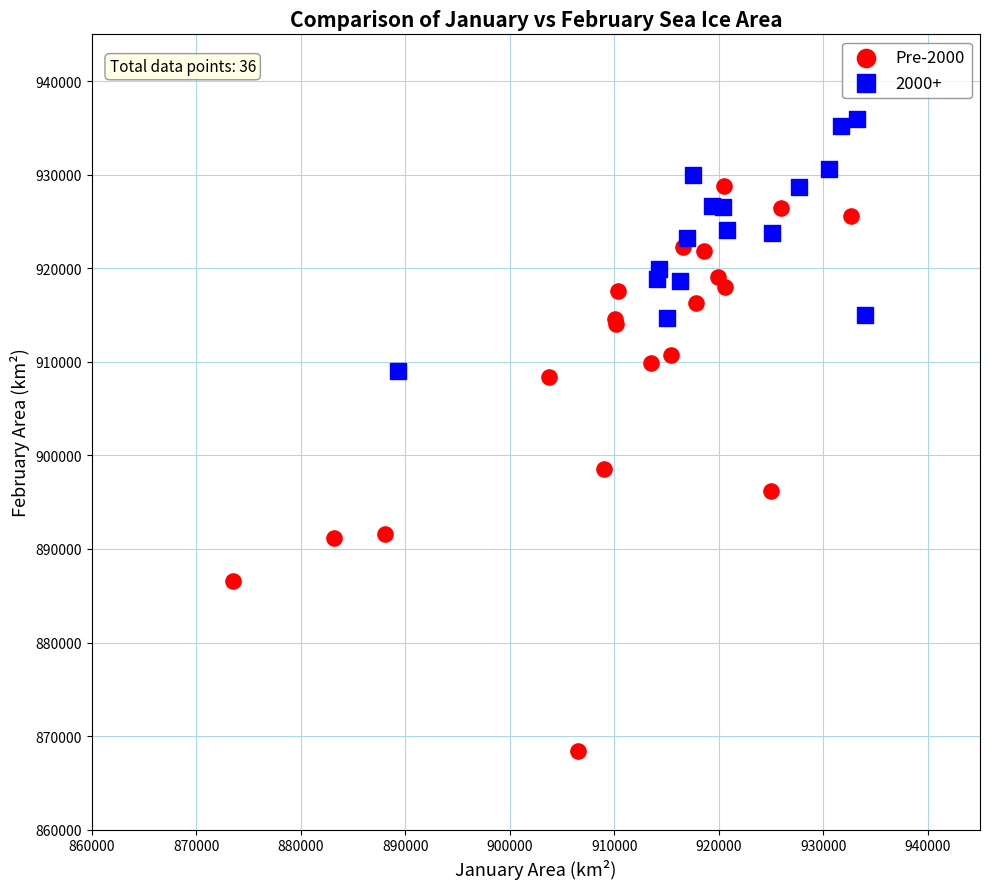

Which series reaches the maximum Y coordinate?

2000+